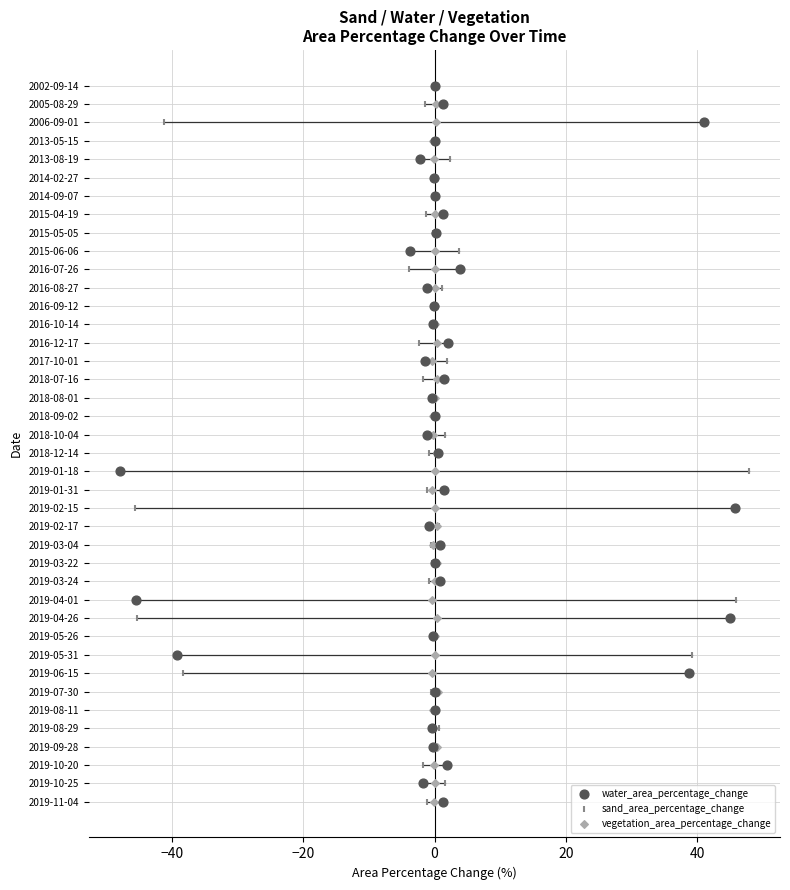

What are all the series names shown in the legend?

water_area_percentage_change, sand_area_percentage_change, vegetation_area_percentage_change